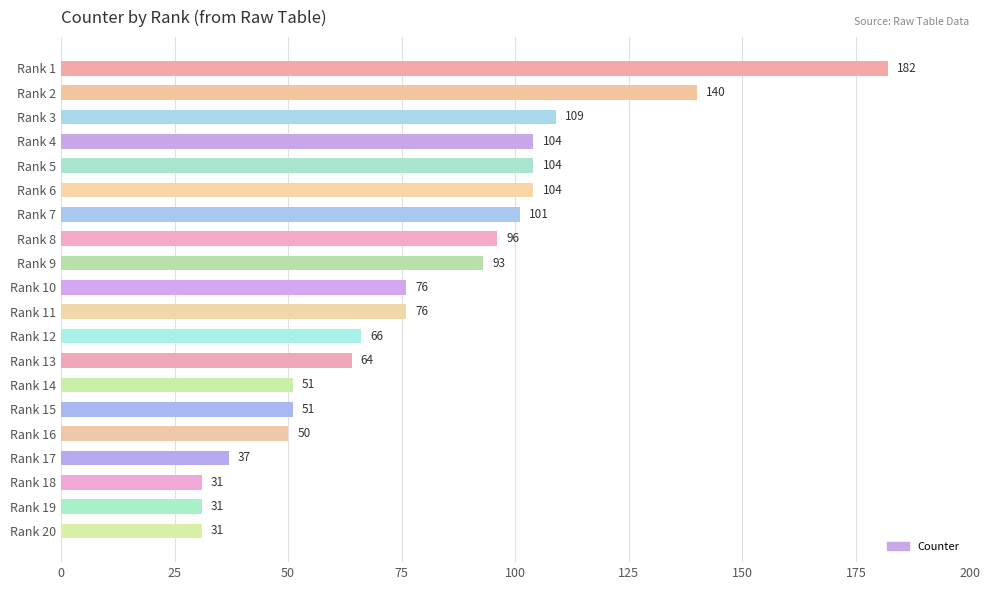

What value does the data have at Rank 5, to the nearest 10?

100